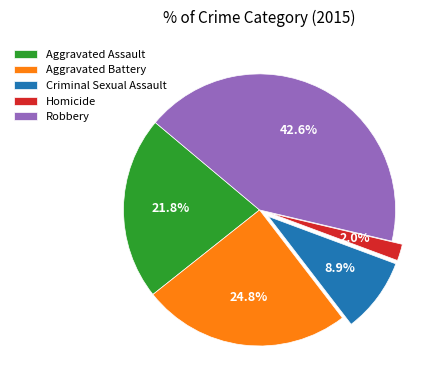

To the nearest percent, what is the difference between the largest and smallest slice percentages?

41%